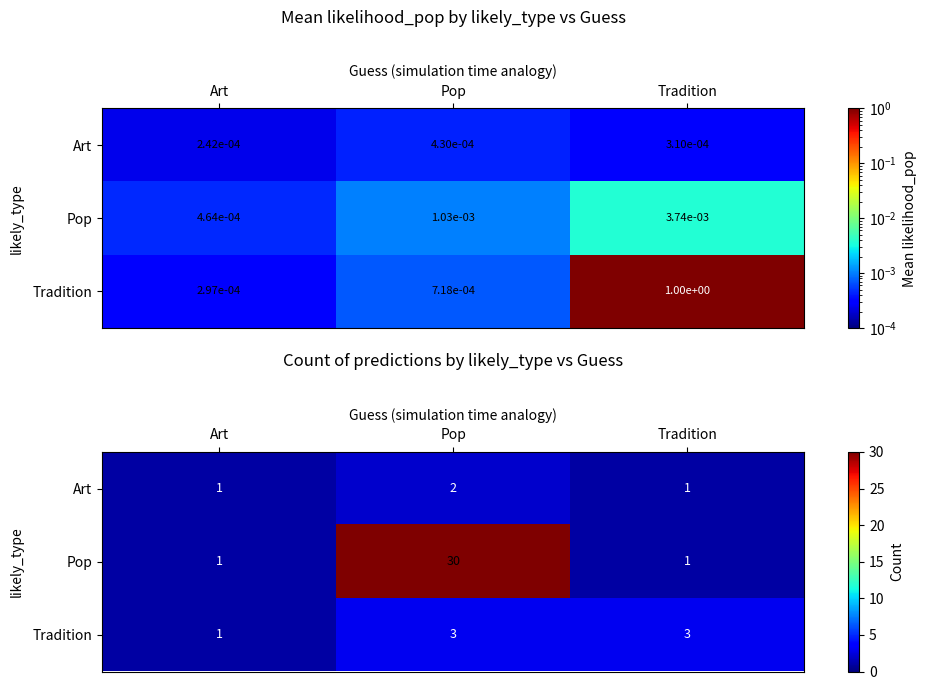

Which label corresponds to the largest value in the chart?

Pop